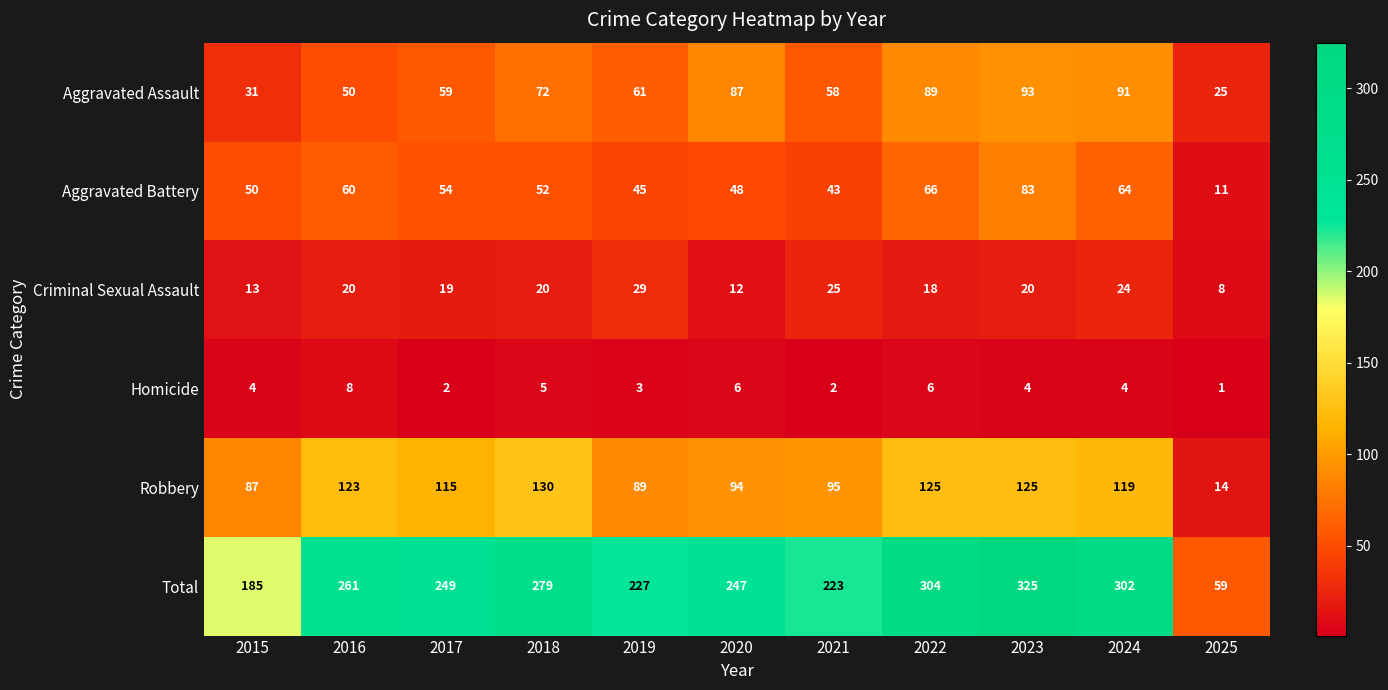

What is the minimum value for Total?

59